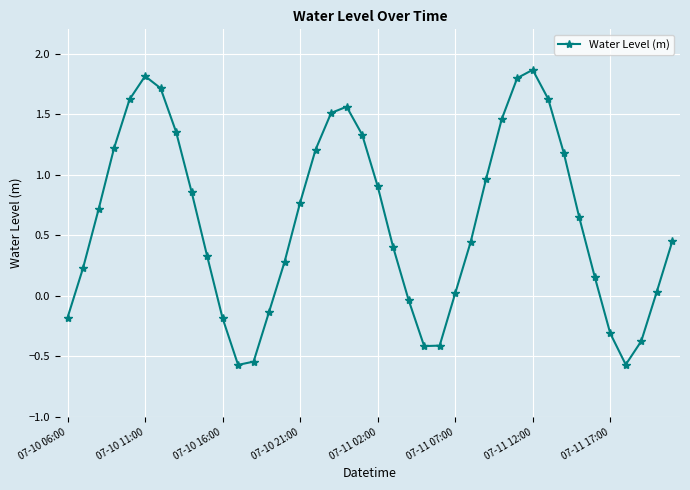

How many points are lower than both their immediate neighbors (excluding endpoints)?

3